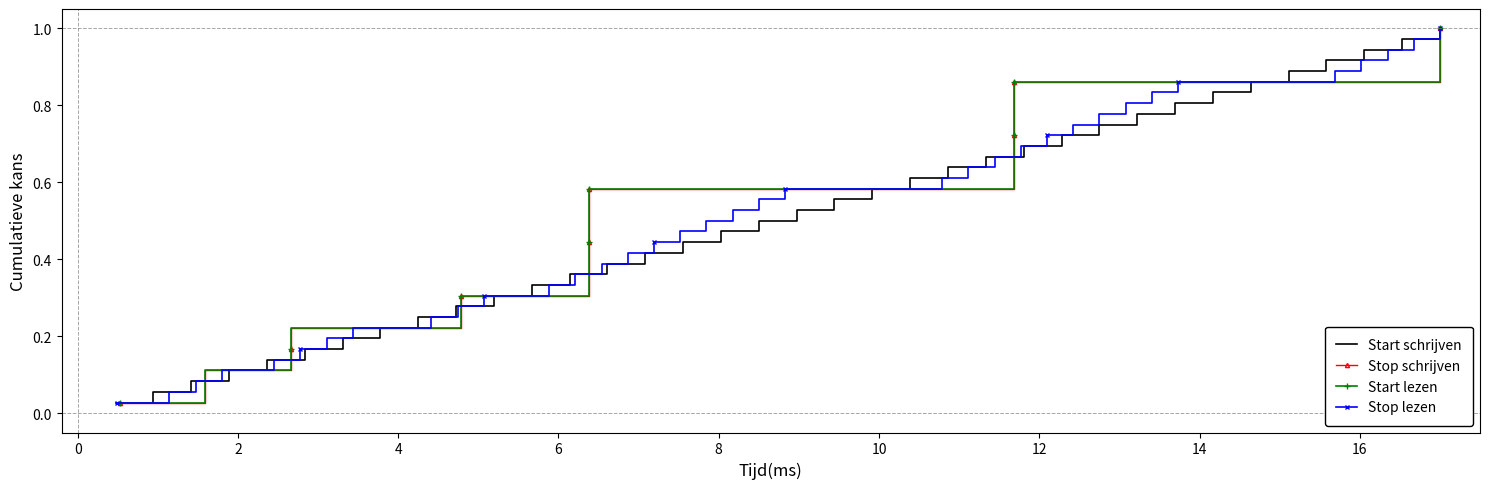

What is the sum of all Stop lezen values?

18.5